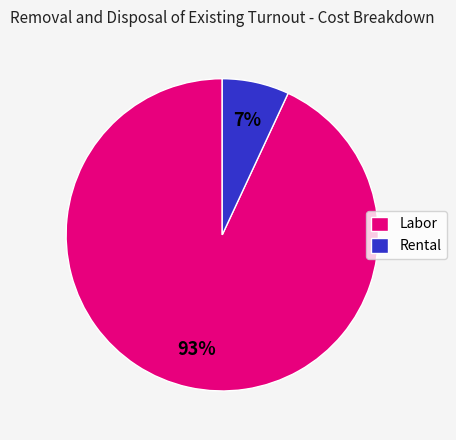

Count the number of slices in the pie.

2